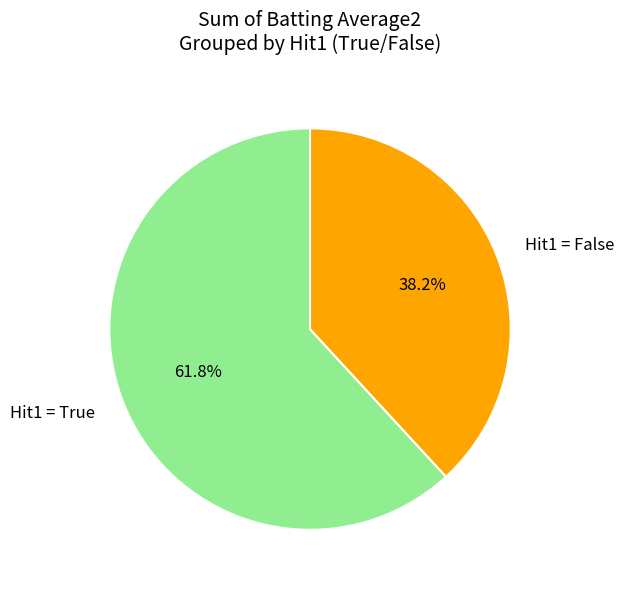

What percentage is NOT represented by Hit1 = True?

38.2%